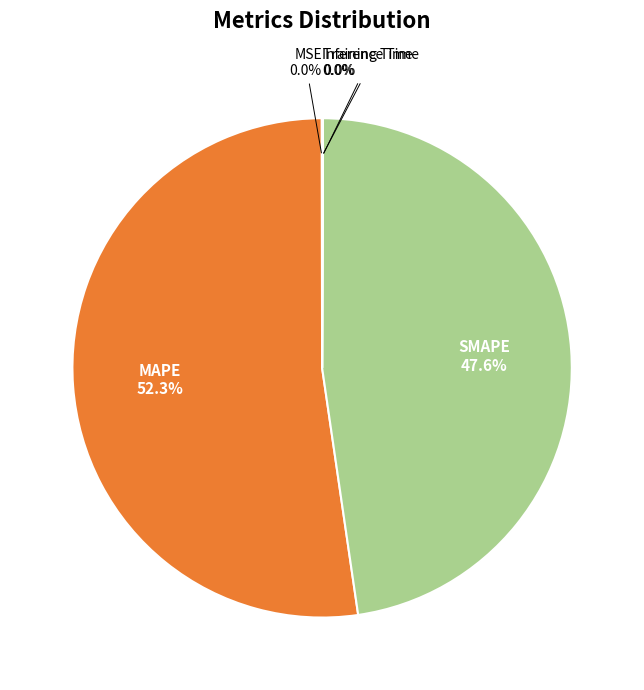

Which category has the smallest portion of the pie?

Training Time